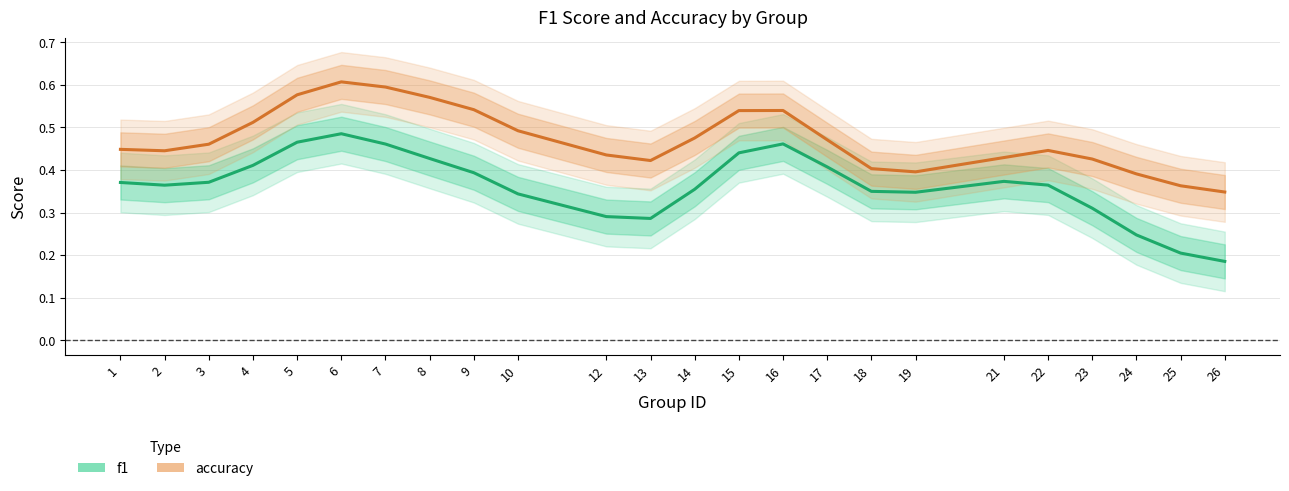

What is the lowest value of the f1 series?

0.2